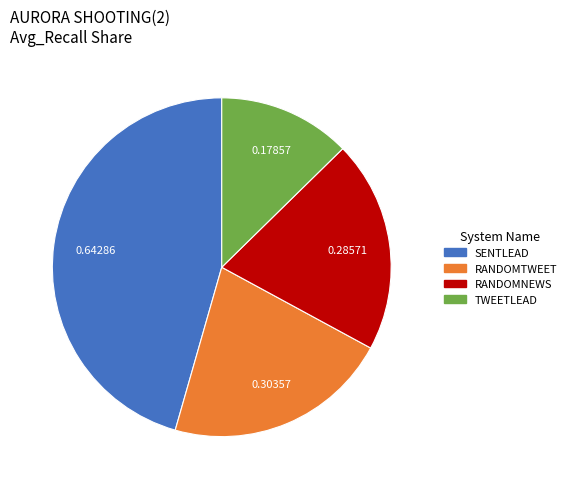

Is there a majority slice in this chart?

No